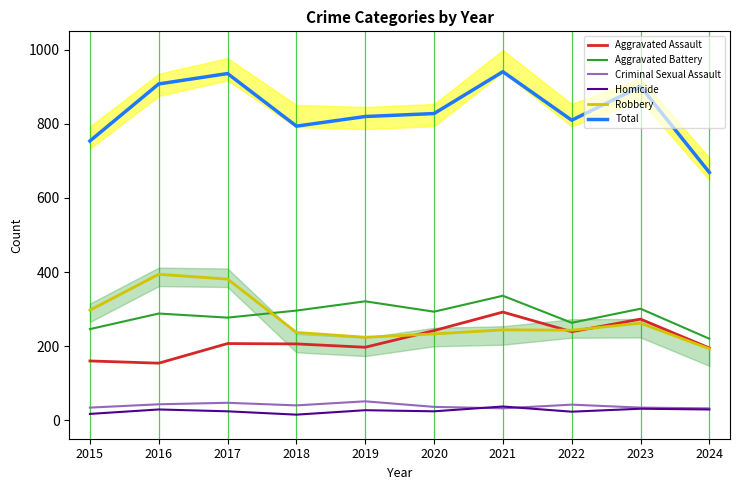

What is the sum of all Aggravated Battery values?

2841